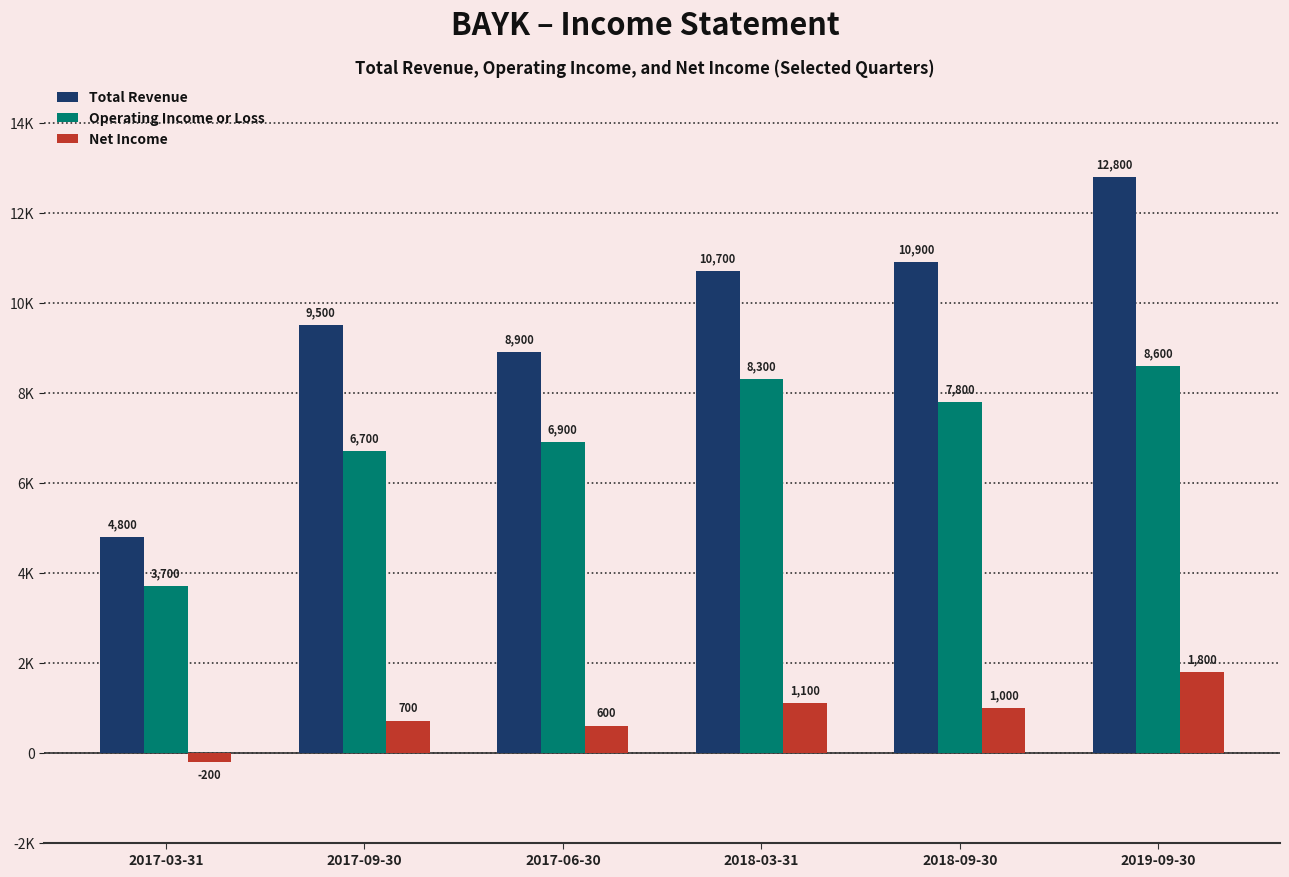

The Net Income series shows 1000 at 2018-09-30. True or false?

True